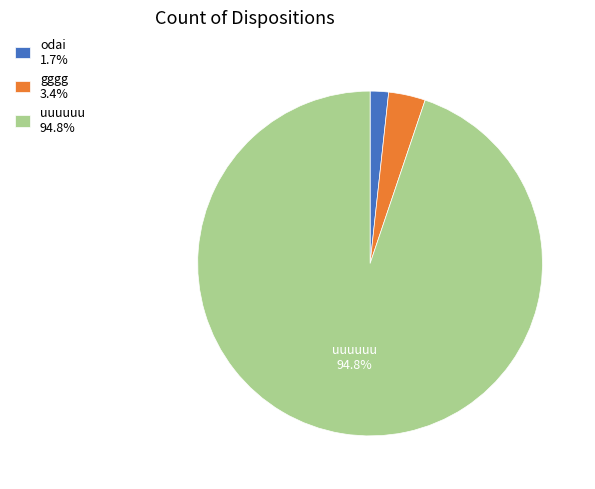

To the nearest percent, what is the difference between the gggg and odai slice percentages?

2%